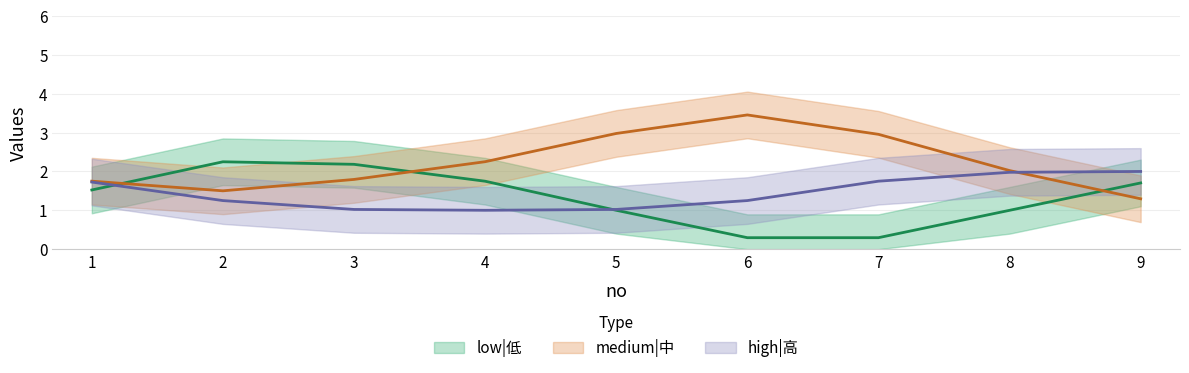

Is it true that high|高 equals 0 at 1?

False